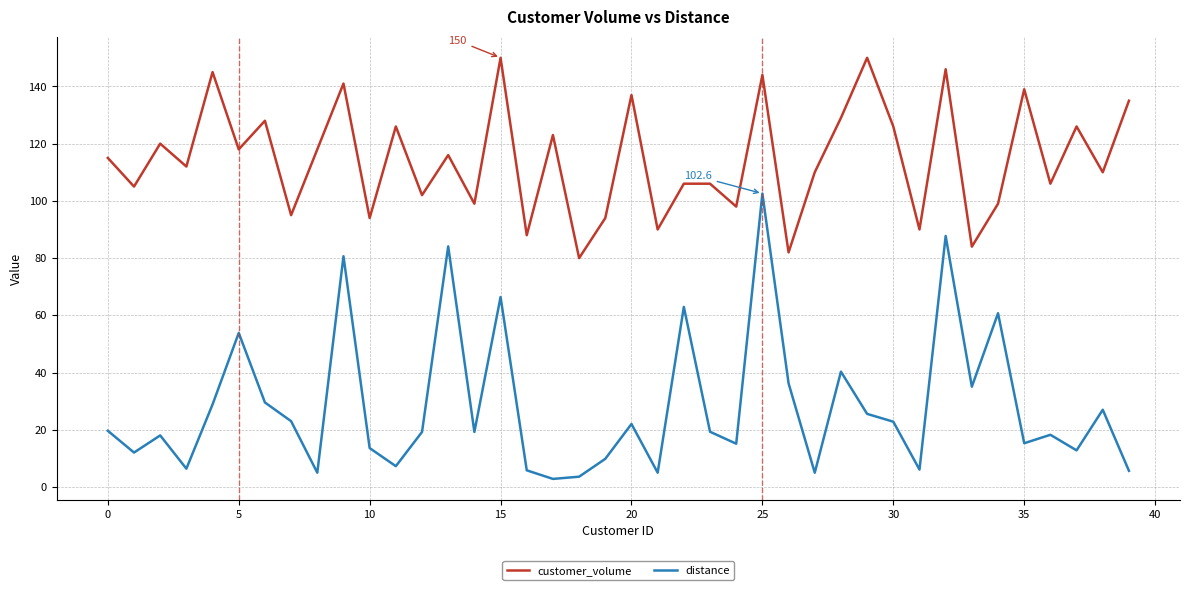

Rank the series by their average value, from highest to lowest.

customer_volume, distance